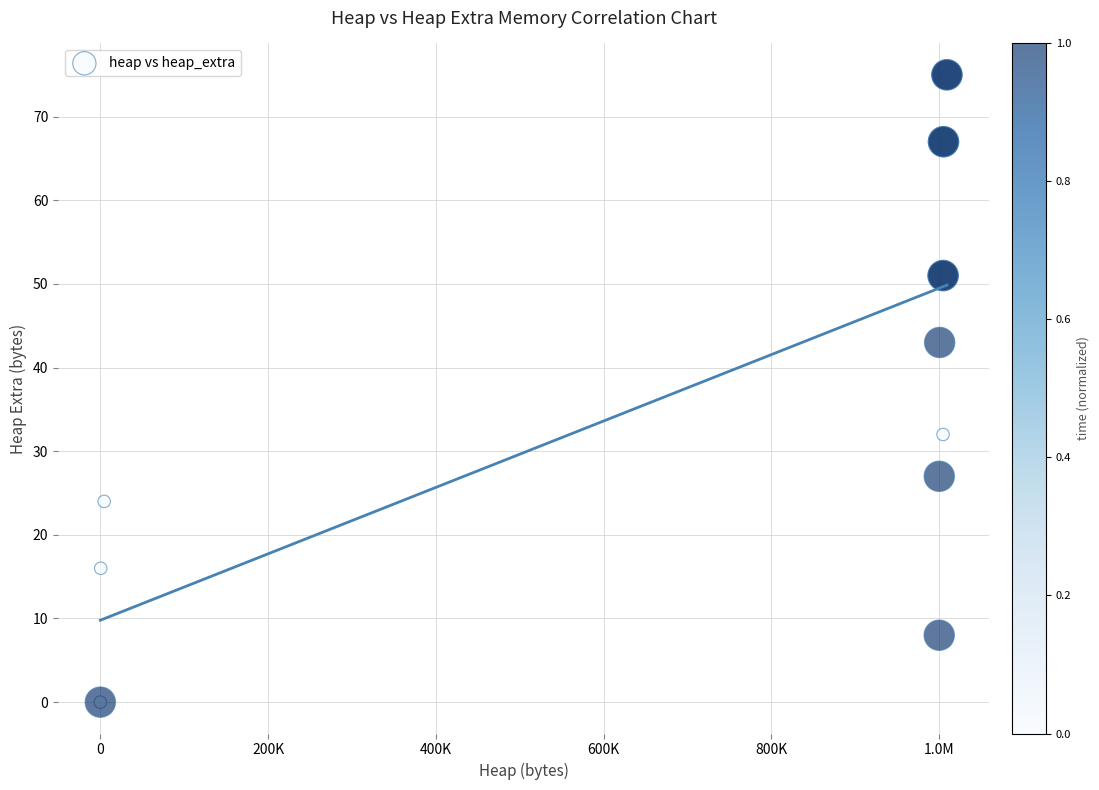

What Y value in the scatter plot is closest to 37?

32